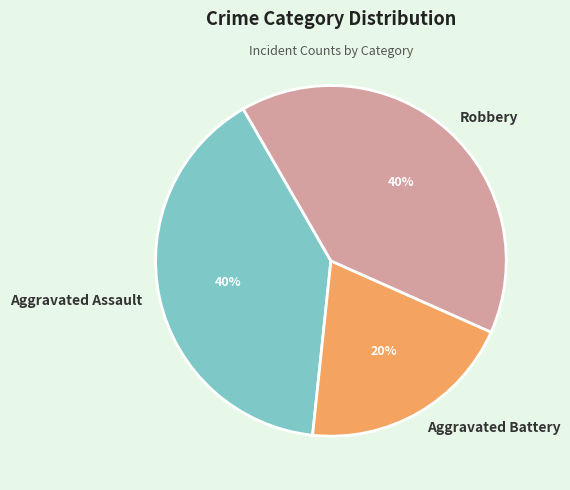

To the nearest percent, what is the combined percentage of Aggravated Battery and Robbery?

60%